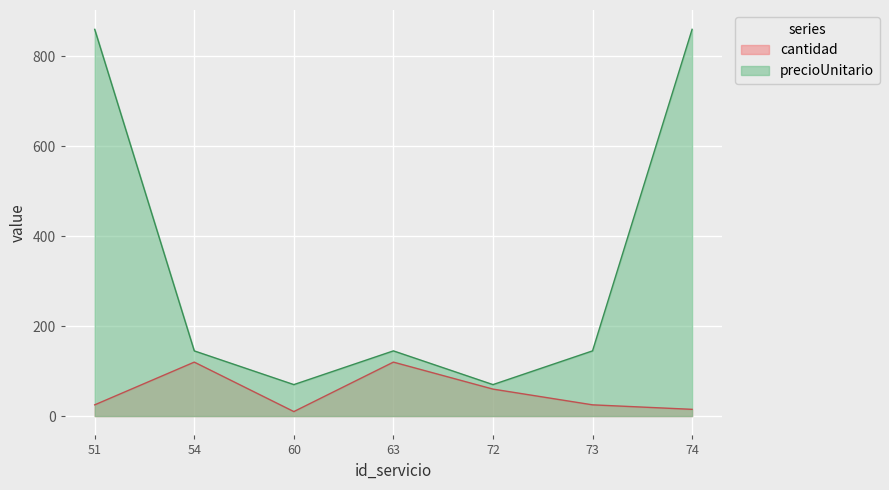

Is the value of precioUnitario at 51 greater than the value of cantidad at 54?

Yes